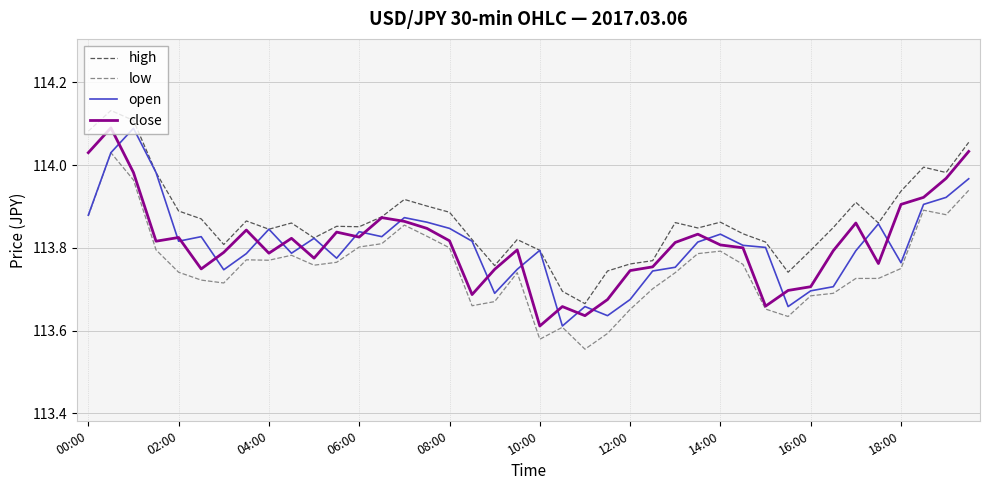

True or false: high and low cross at least once.

False